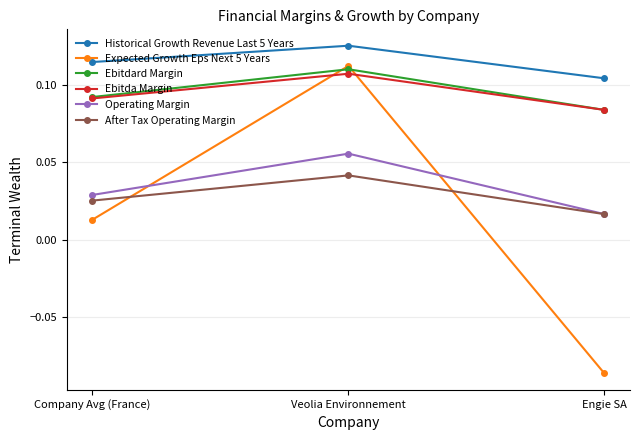

Is the value of Ebitda Margin at Company Avg (France) greater than the value of Ebitdard Margin at Engie SA?

Yes